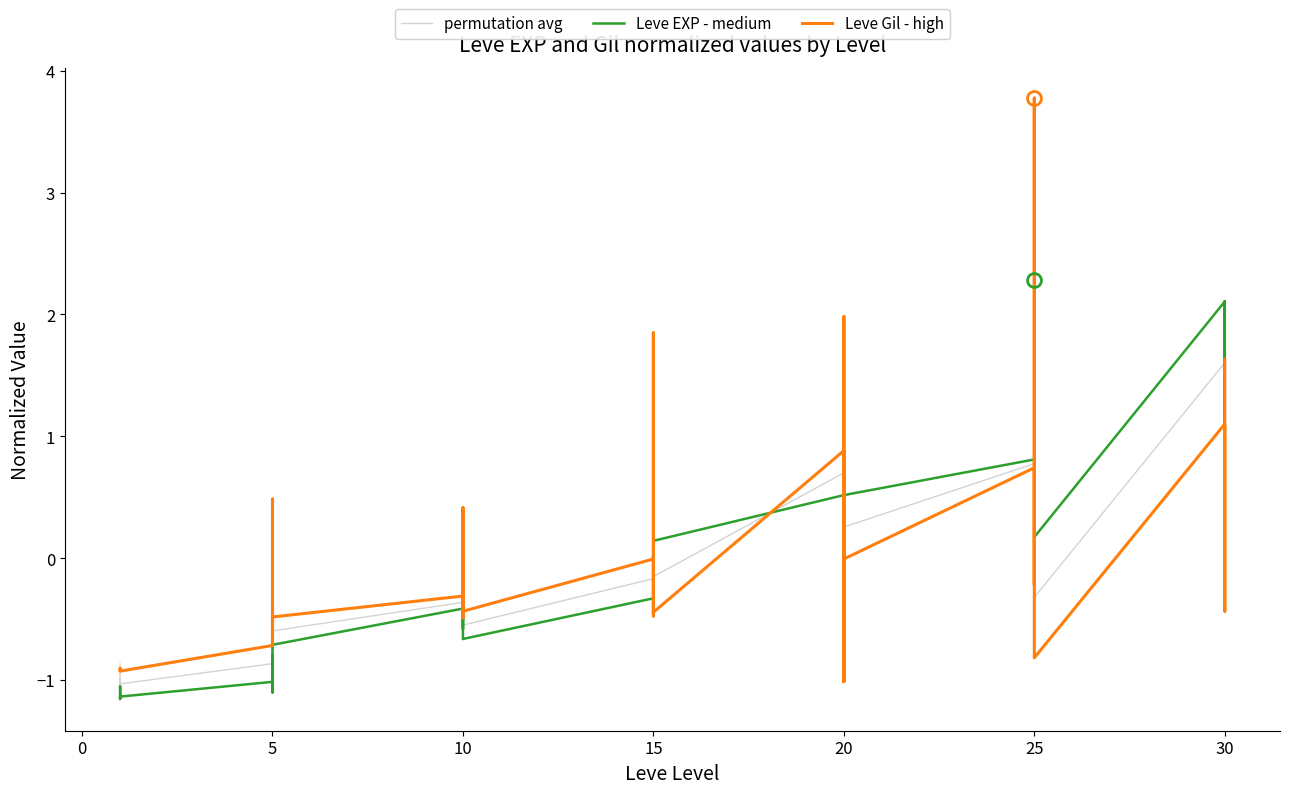

How many values in the Leve Gil - high series exceed 0?

13